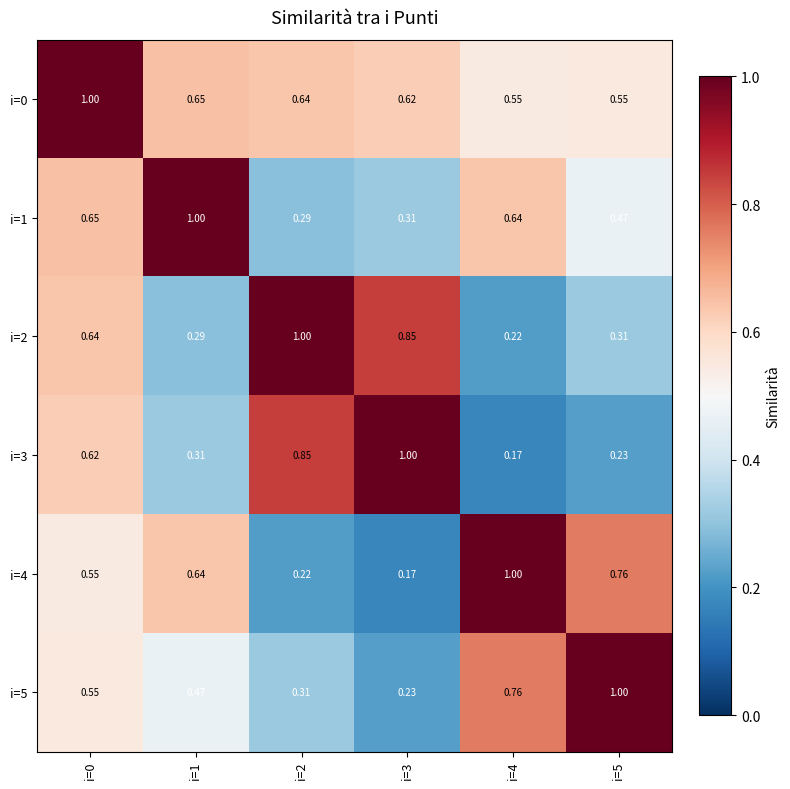

Reading left to right, what are all the values shown in this chart?

i=0: i=0=1.0	i=1=0.7	i=2=0.6	i=3=0.6	i=4=0.6	i=5=0.6
i=1: i=0=0.7	i=1=1.0	i=2=0.3	i=3=0.3	i=4=0.6	i=5=0.5
i=2: i=0=0.6	i=1=0.3	i=2=1.0	i=3=0.8	i=4=0.2	i=5=0.3
i=3: i=0=0.6	i=1=0.3	i=2=0.8	i=3=1.0	i=4=0.2	i=5=0.2
i=4: i=0=0.6	i=1=0.6	i=2=0.2	i=3=0.2	i=4=1.0	i=5=0.8
i=5: i=0=0.6	i=1=0.5	i=2=0.3	i=3=0.2	i=4=0.8	i=5=1.0